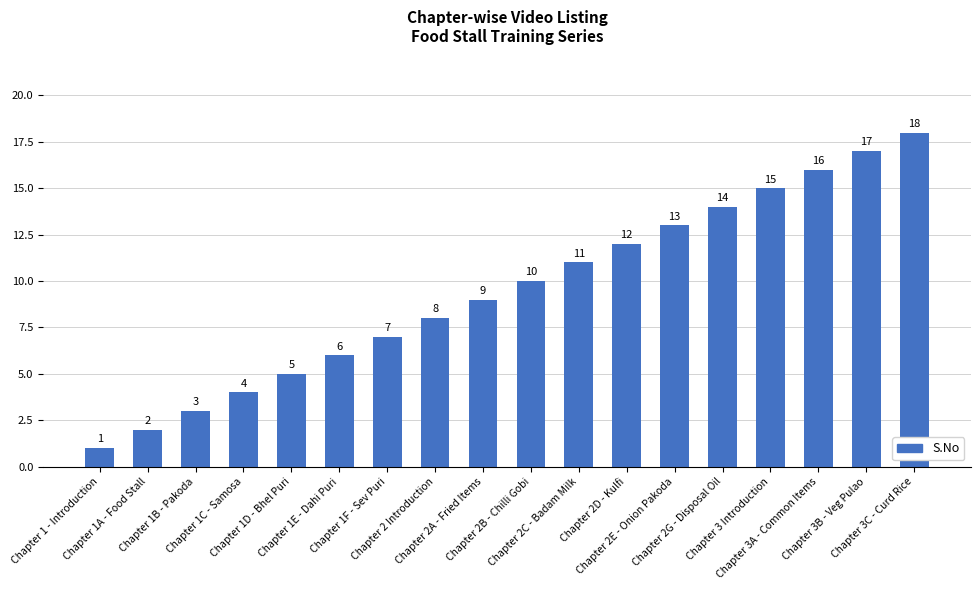

Reading right to left, extract all data points from this chart.

Chapter 3C - Curd Rice=18	Chapter 3B - Veg Pulao=17	Chapter 3A - Common Items=16	Chapter 3 Introduction=15	Chapter 2G - Disposal Oil=14	Chapter 2E - Onion Pakoda=13	Chapter 2D - Kulfi=12	Chapter 2C - Badam Milk=11	Chapter 2B - Chilli Gobi=10	Chapter 2A - Fried Items=9	Chapter 2 Introduction=8	Chapter 1F - Sev Puri=7	Chapter 1E - Dahi Puri=6	Chapter 1D - Bhel Puri=5	Chapter 1C - Samosa=4	Chapter 1B - Pakoda=3	Chapter 1A - Food Stall=2	Chapter 1 - Introduction=1